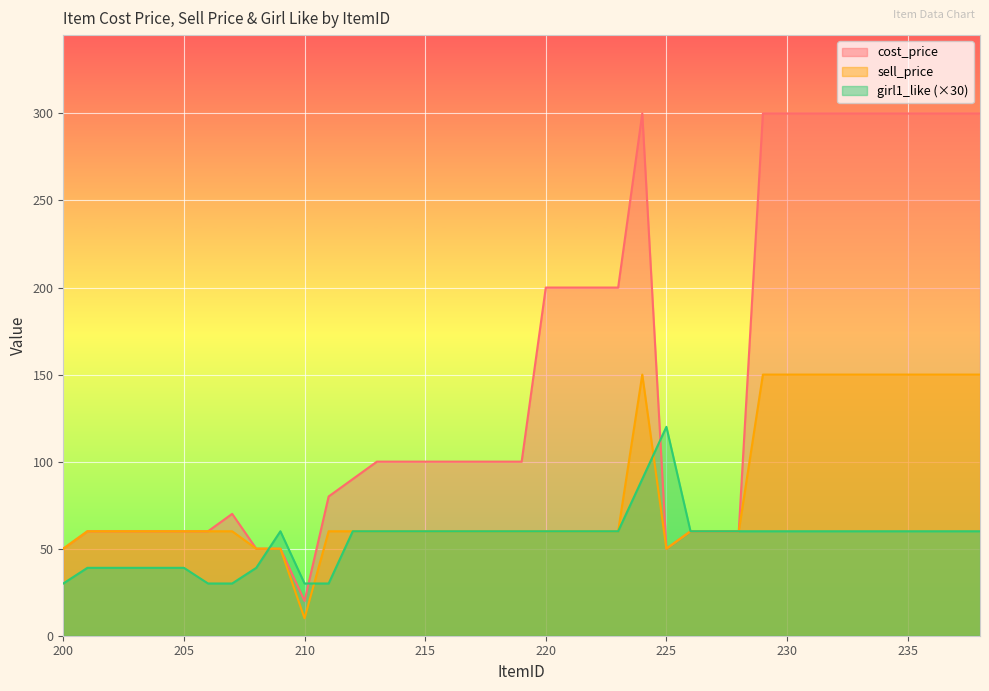

True or false: cost_price has a value of 344 at 223.

False